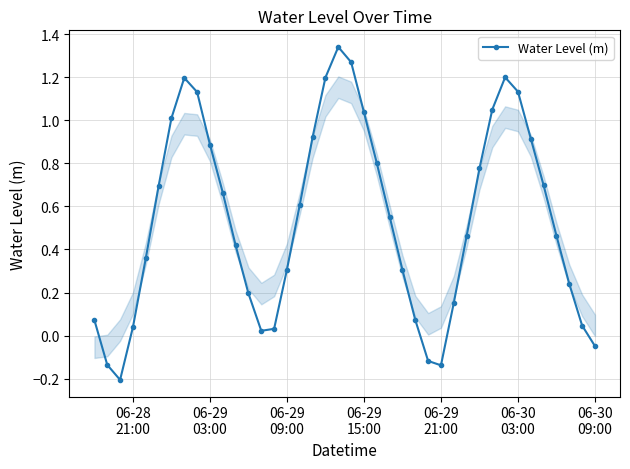

What is the value of the 8th point from the left?

1.2